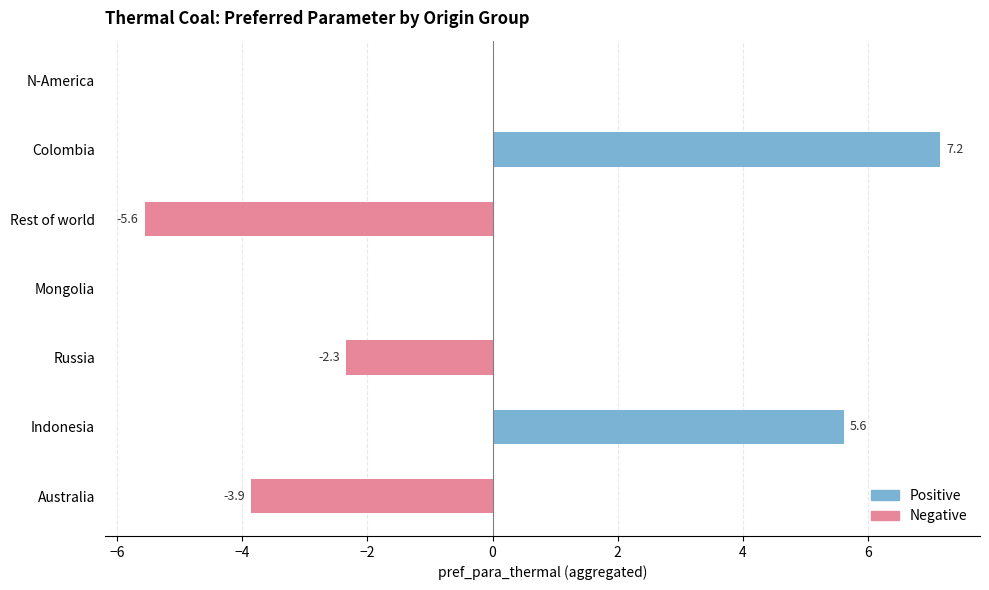

How many groups of bars are there?

7